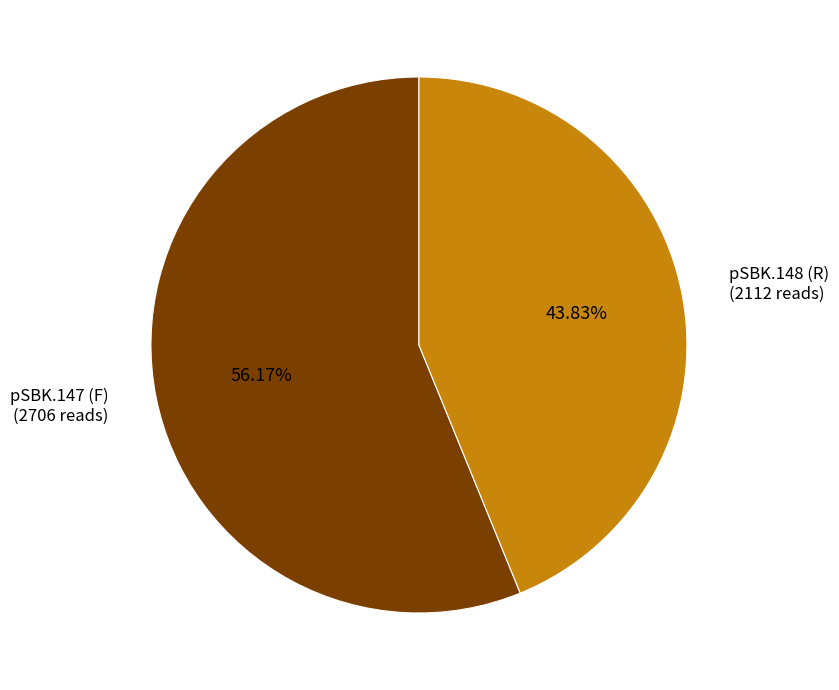

True or false: pSBK.147 (F) accounts for 56% of the total.

True